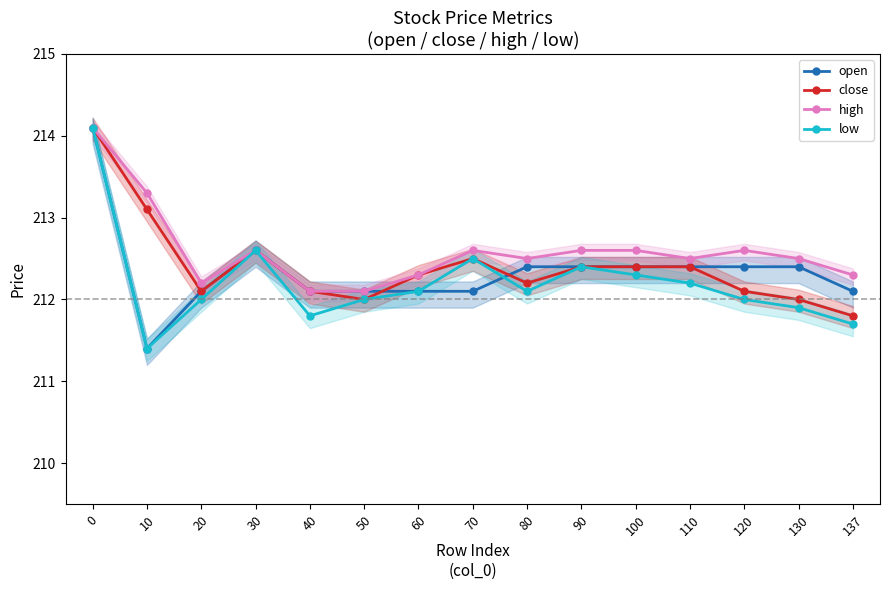

What is the greatest value displayed?

214.1